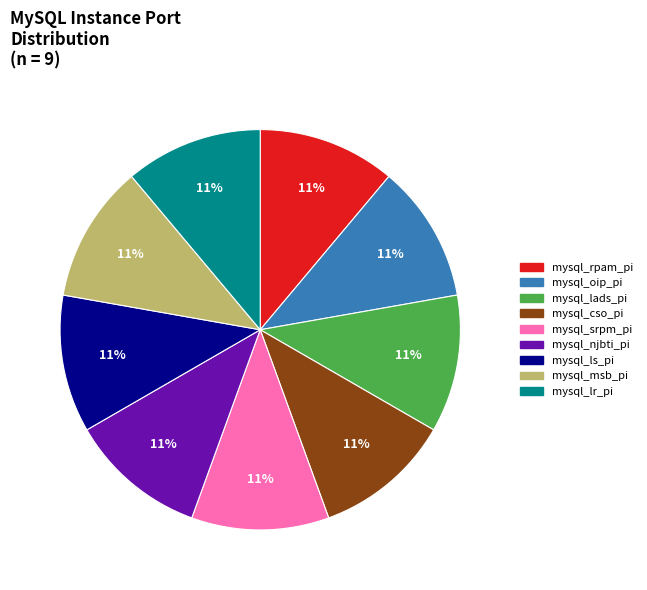

Do mysql_lr_pi and mysql_cso_pi together represent more than half of the pie?

No